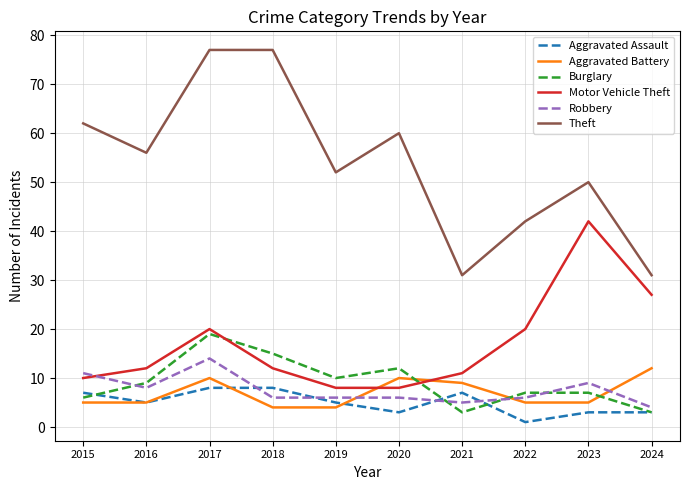

At which category does Motor Vehicle Theft reach its first local peak?

2017